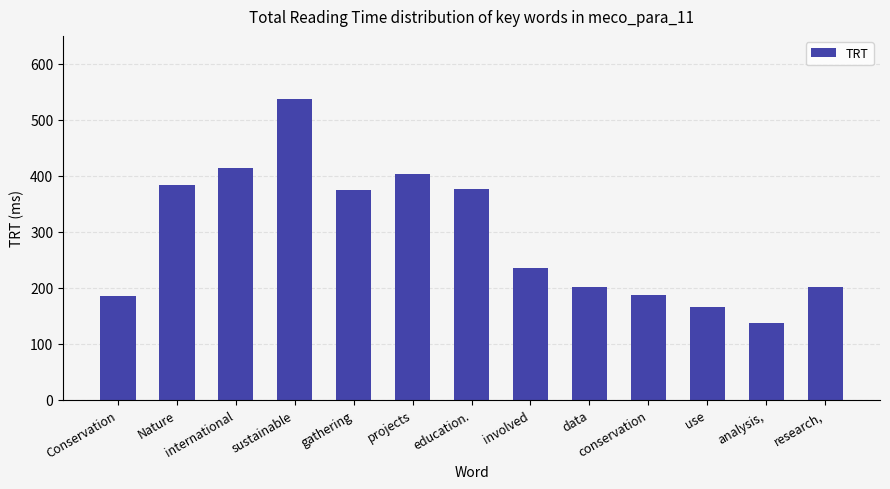

What is the change in value from international to education.?

-37